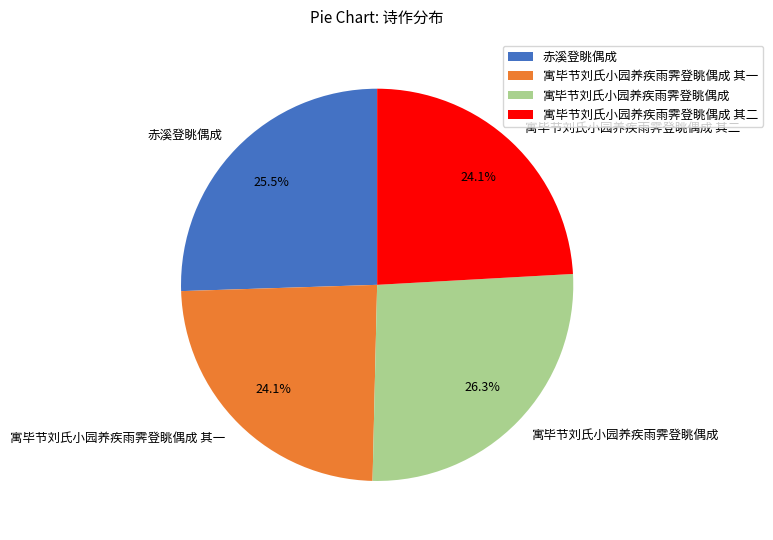

Which has a higher value, 寓毕节刘氏小园养疾雨霁登眺偶成 其一 or 赤溪登眺偶成?

赤溪登眺偶成